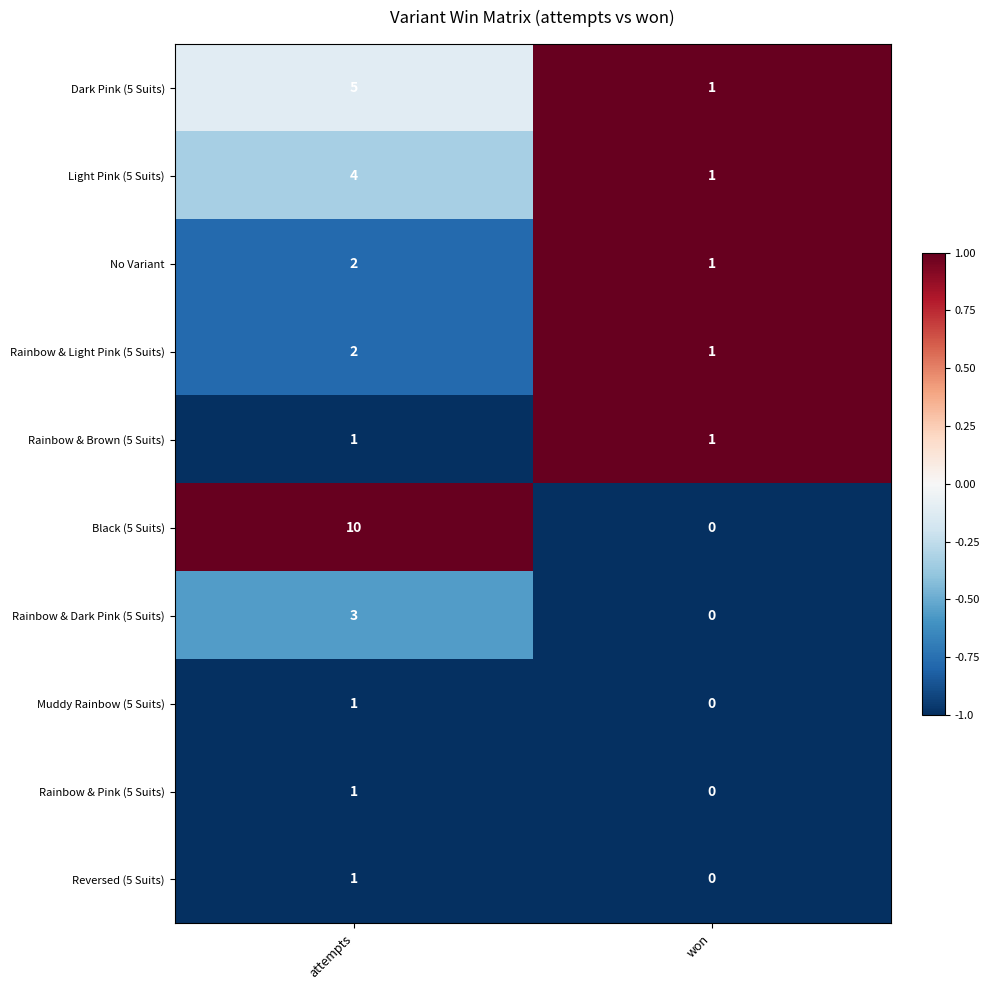

At how many categories does at least one series exceed 0?

2